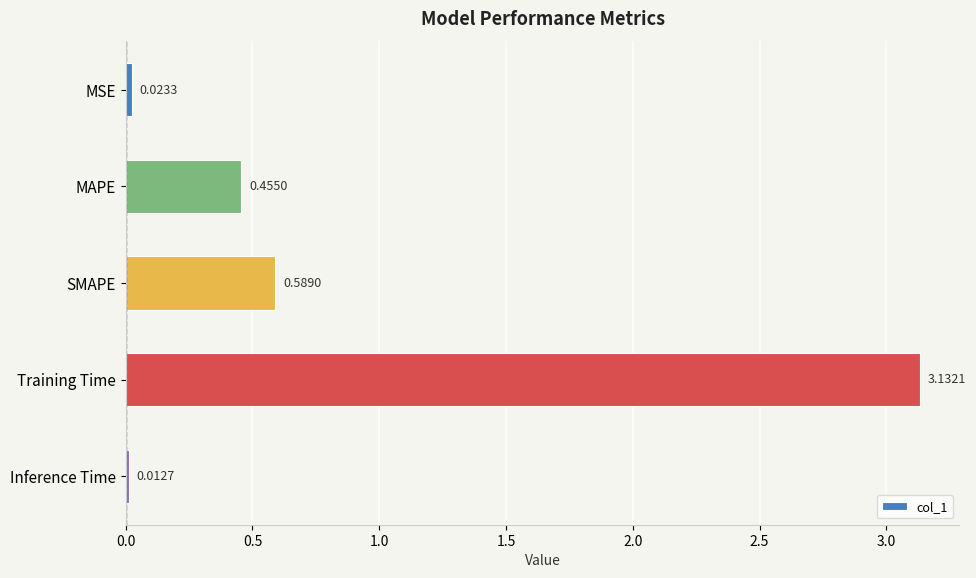

Does the chart contain any negative values?

No